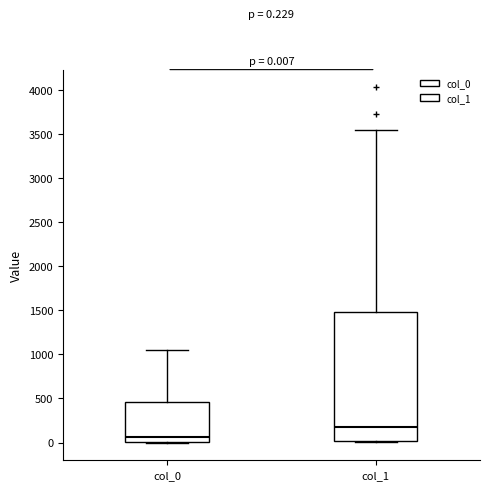

Comparing the boxes themselves (not the whiskers), which one is the tallest?

col_1